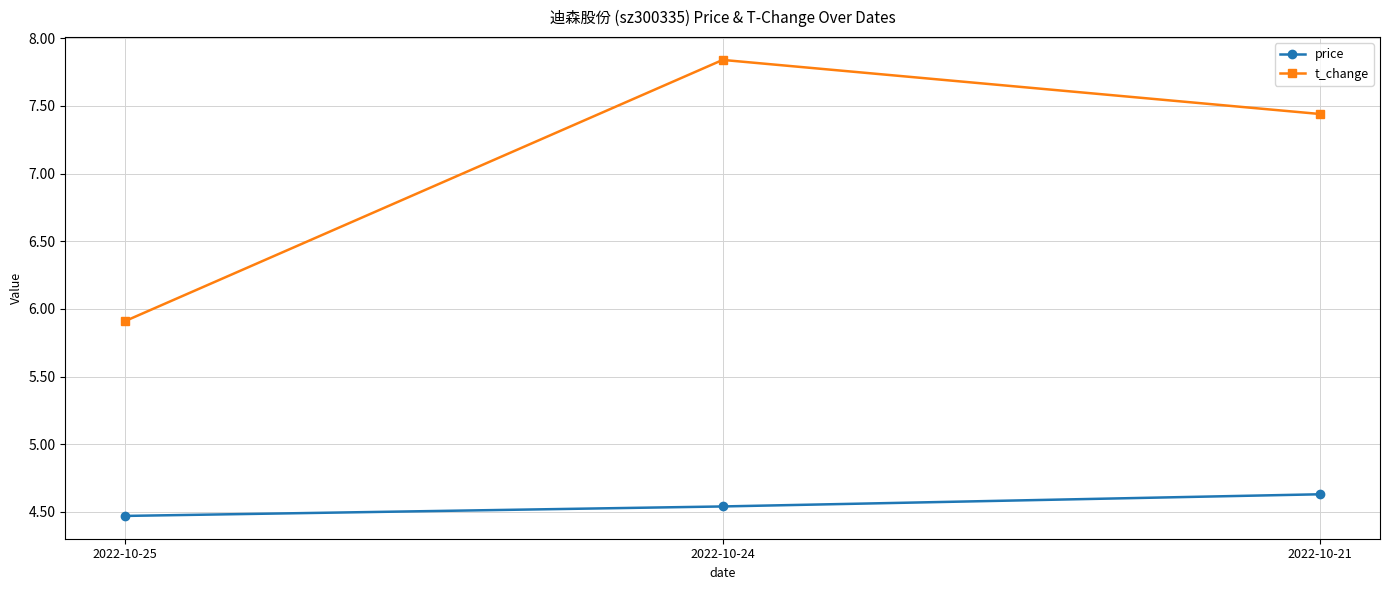

Is it true that price equals 1.9 at 2022-10-24?

False